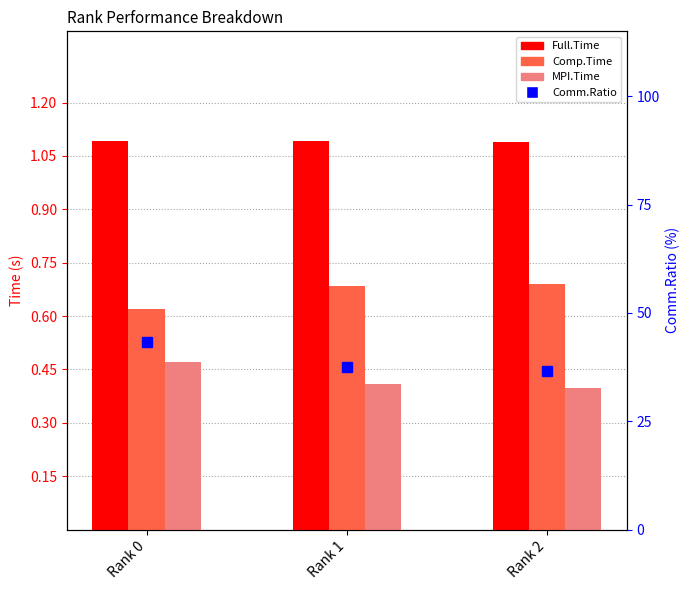

Is the value of Comp.Time at Rank 1 greater than the value of Full.Time at Rank 2?

No